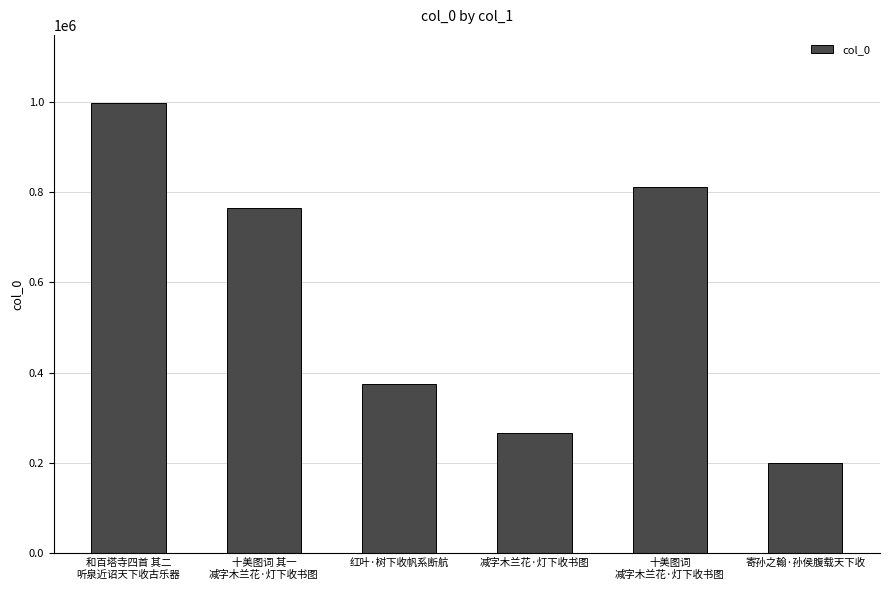

Rank the categories by value from lowest to highest.

寄孙之翰·孙侯腹载天下收, 减字木兰花·灯下收书图, 红叶·树下收帆系断航, 十美图词 其一
减字木兰花·灯下收书图, 十美图词
减字木兰花·灯下收书图, 和百塔寺四首 其二
听泉近诏天下收古乐器